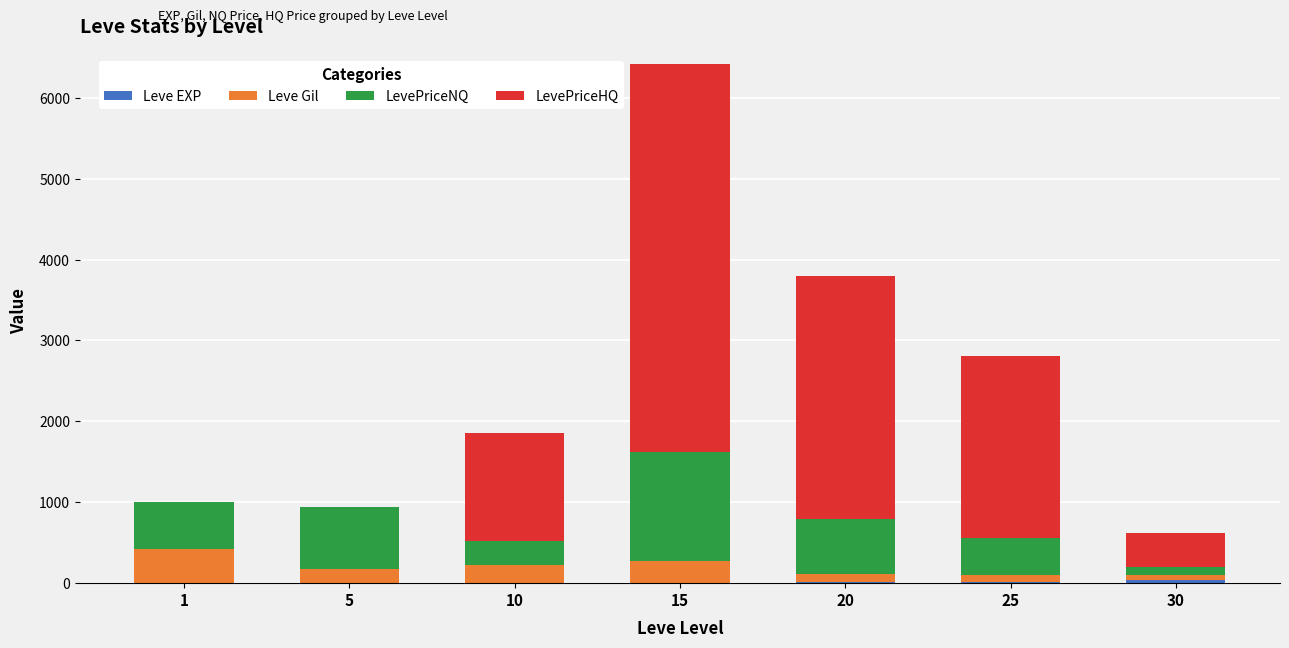

Are the bars grouped side by side (vs. stacked)?

No